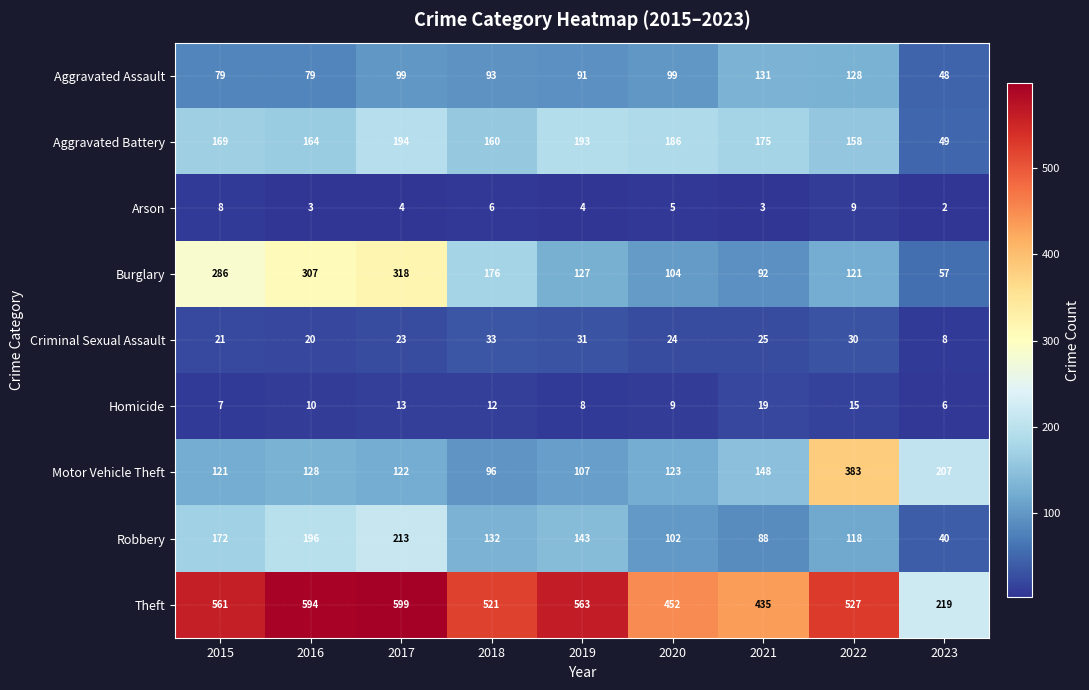

Which series has the largest total across all categories?

Theft